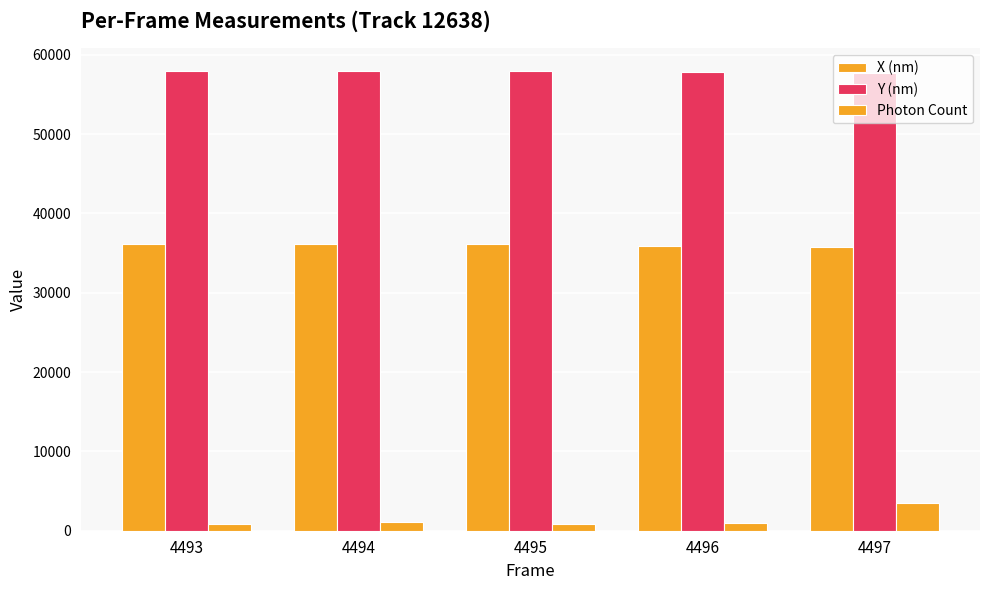

What is the lowest value of the X (nm) series?

35811.7